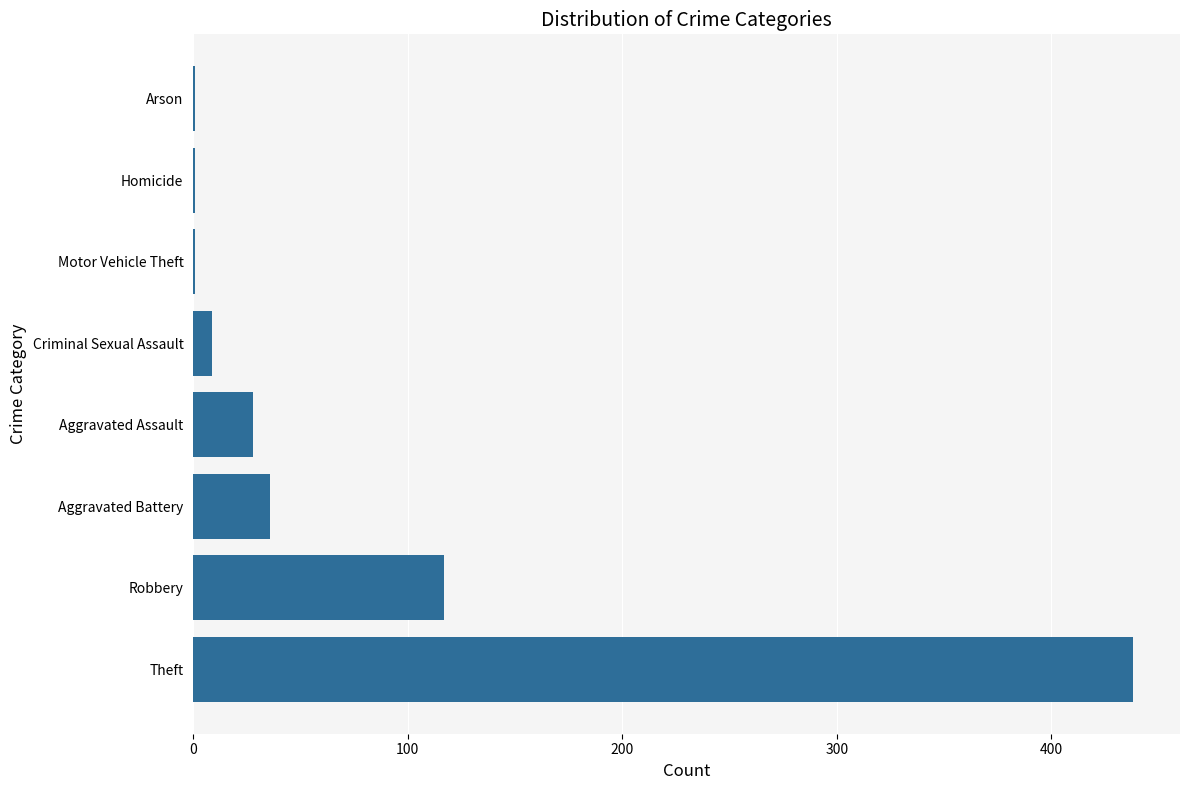

Are the bars horizontal?

Yes